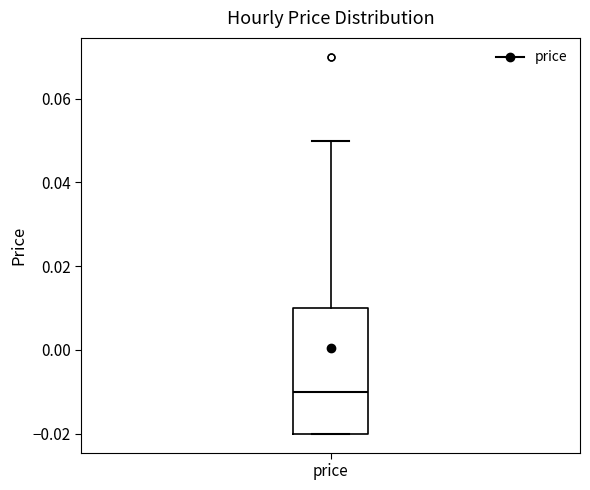

Transcribe this box plot: give where the median line is, the range the box spans, and where the two whiskers end, as read against the y-axis. The values are not printed on the chart, so give them approximately, as read against the axis.

median -0.01, box -0.02 to 0.01, whiskers -0.02 to 0.05